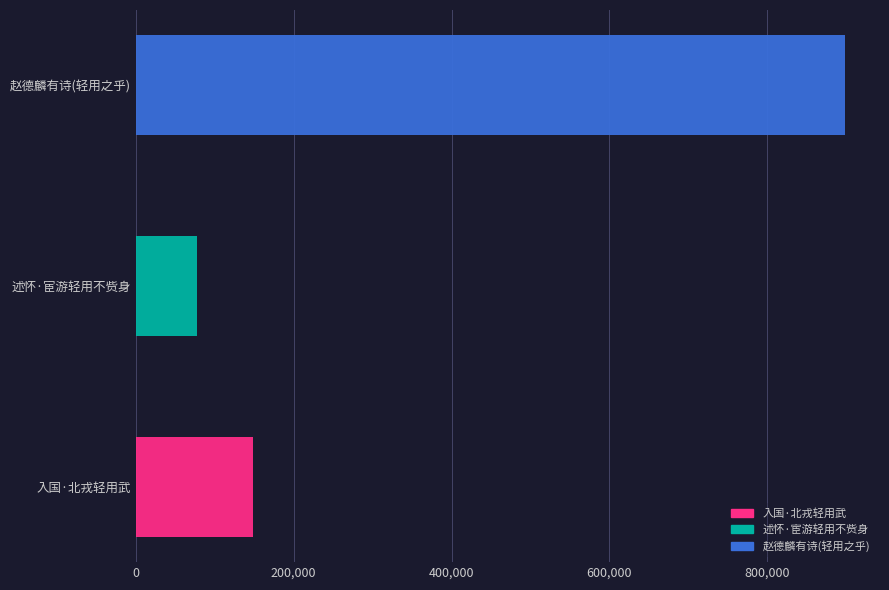

List the labels in order of value, smallest first.

述怀·宦游轻用不赀身, 入国·北戎轻用武, 赵德麟有诗言过万寿县得玉芝乃以供一醉之味按道书凡芝皆神仙上药无乃轻用之乎